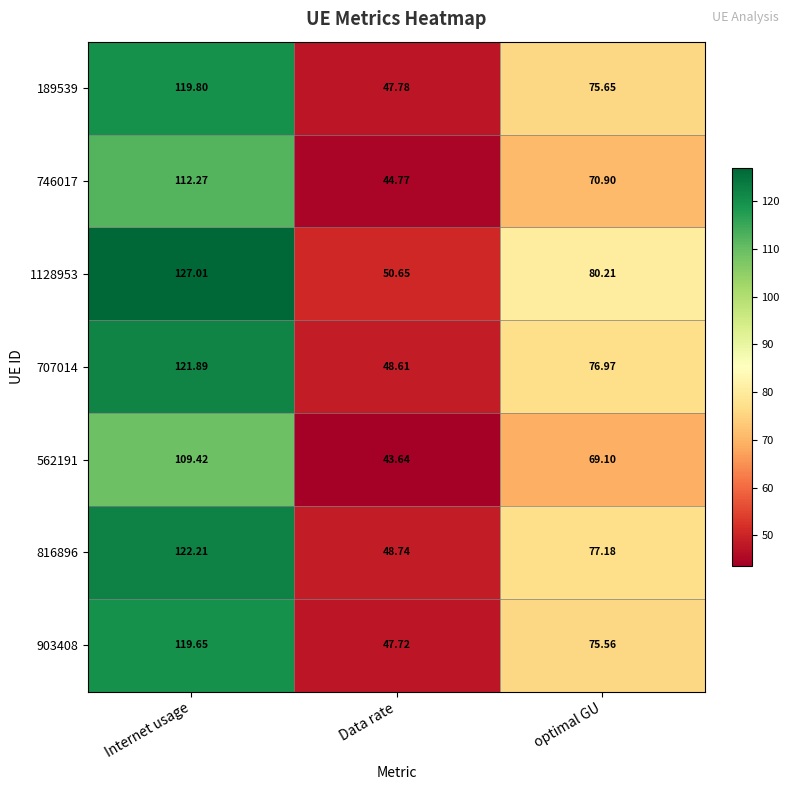

Which series has the largest range (max minus min)?

1128953